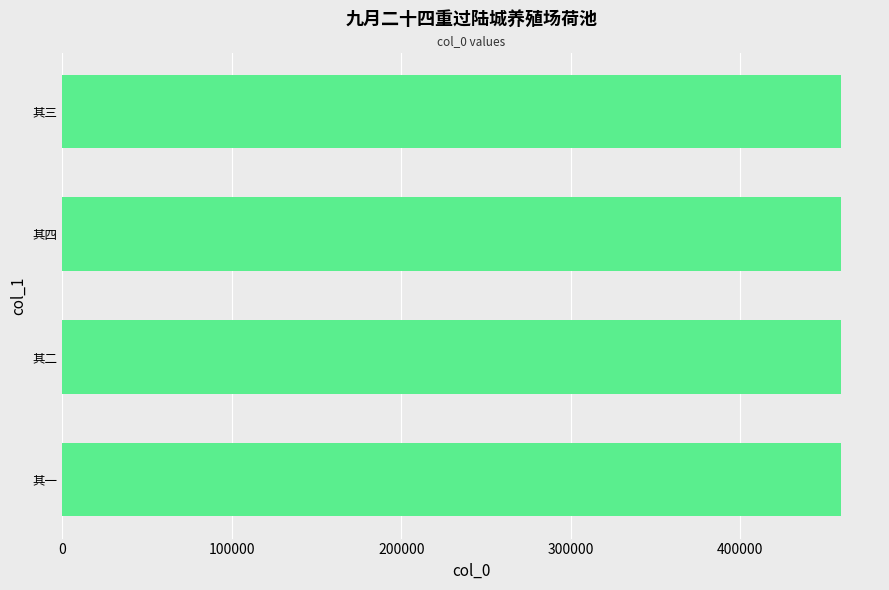

What is the maximum value shown in the chart?

459623